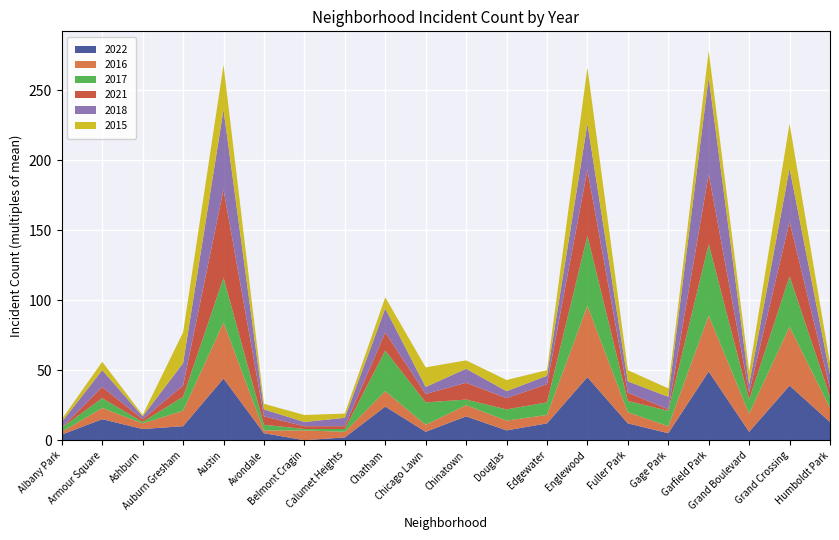

Reading left to right, list all the values displayed in this chart.

2022: Albany Park=4	Armour Square=15	Ashburn=8	Auburn Gresham=10	Austin=44	Avondale=5	Belmont Cragin=0	Calumet Heights=2	Chatham=24	Chicago Lawn=6	Chinatown=17	Douglas=7	Edgewater=12	Englewood=45	Fuller Park=12	Gage Park=5	Garfield Park=49	Grand Boulevard=6	Grand Crossing=39	Humboldt Park=13
2016: Albany Park=2	Armour Square=8	Ashburn=4	Auburn Gresham=11	Austin=40	Avondale=2	Belmont Cragin=7	Calumet Heights=4	Chatham=11	Chicago Lawn=5	Chinatown=8	Douglas=7	Edgewater=6	Englewood=51	Fuller Park=8	Gage Park=5	Garfield Park=40	Grand Boulevard=13	Grand Crossing=42	Humboldt Park=10
2017: Albany Park=3	Armour Square=7	Ashburn=1	Auburn Gresham=10	Austin=32	Avondale=4	Belmont Cragin=1	Calumet Heights=2	Chatham=29	Chicago Lawn=16	Chinatown=4	Douglas=8	Edgewater=9	Englewood=50	Fuller Park=8	Gage Park=11	Garfield Park=51	Grand Boulevard=10	Grand Crossing=36	Humboldt Park=8
2021: Albany Park=0	Armour Square=8	Ashburn=2	Auburn Gresham=8	Austin=63	Avondale=6	Belmont Cragin=2	Calumet Heights=2	Chatham=13	Chicago Lawn=6	Chinatown=12	Douglas=8	Edgewater=13	Englewood=47	Fuller Park=6	Gage Park=1	Garfield Park=50	Grand Boulevard=5	Grand Crossing=39	Humboldt Park=6
2018: Albany Park=4	Armour Square=12	Ashburn=2	Auburn Gresham=16	Austin=57	Avondale=5	Belmont Cragin=3	Calumet Heights=6	Chatham=17	Chicago Lawn=5	Chinatown=10	Douglas=5	Edgewater=6	Englewood=33	Fuller Park=8	Gage Park=9	Garfield Park=69	Grand Boulevard=6	Grand Crossing=38	Humboldt Park=10
2015: Albany Park=2	Armour Square=6	Ashburn=1	Auburn Gresham=22	Austin=32	Avondale=4	Belmont Cragin=5	Calumet Heights=3	Chatham=8	Chicago Lawn=14	Chinatown=6	Douglas=8	Edgewater=4	Englewood=40	Fuller Park=8	Gage Park=6	Garfield Park=19	Grand Boulevard=9	Grand Crossing=32	Humboldt Park=8